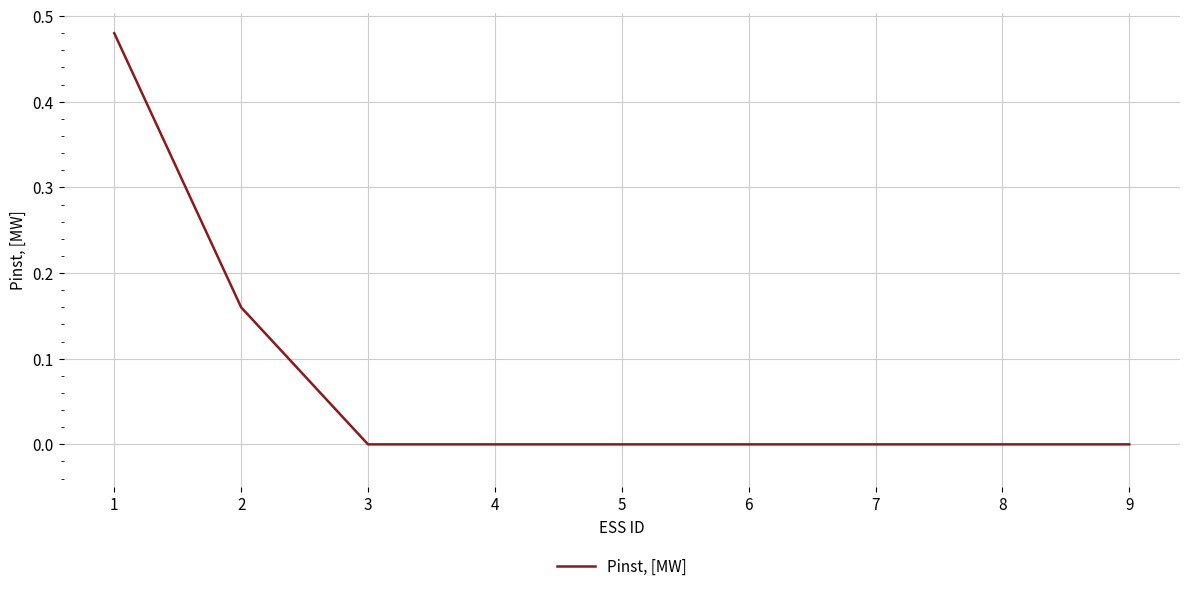

Is it true that the value at 4 is 0.0?

True